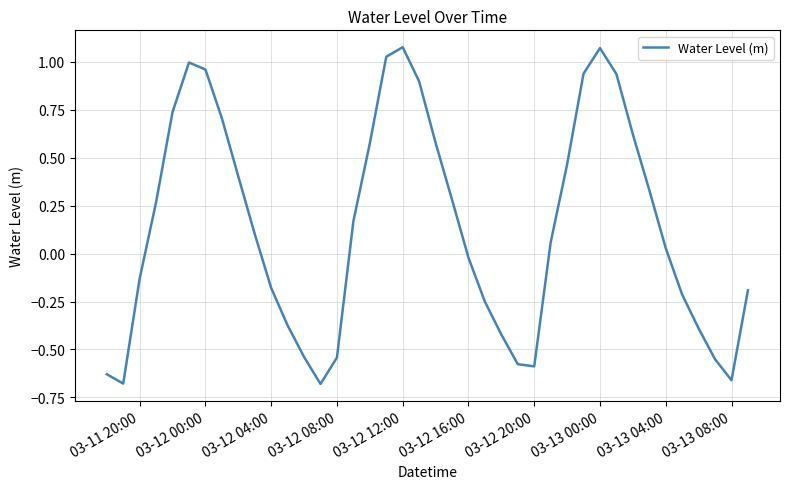

What is the difference between the maximum and minimum values?

1.8